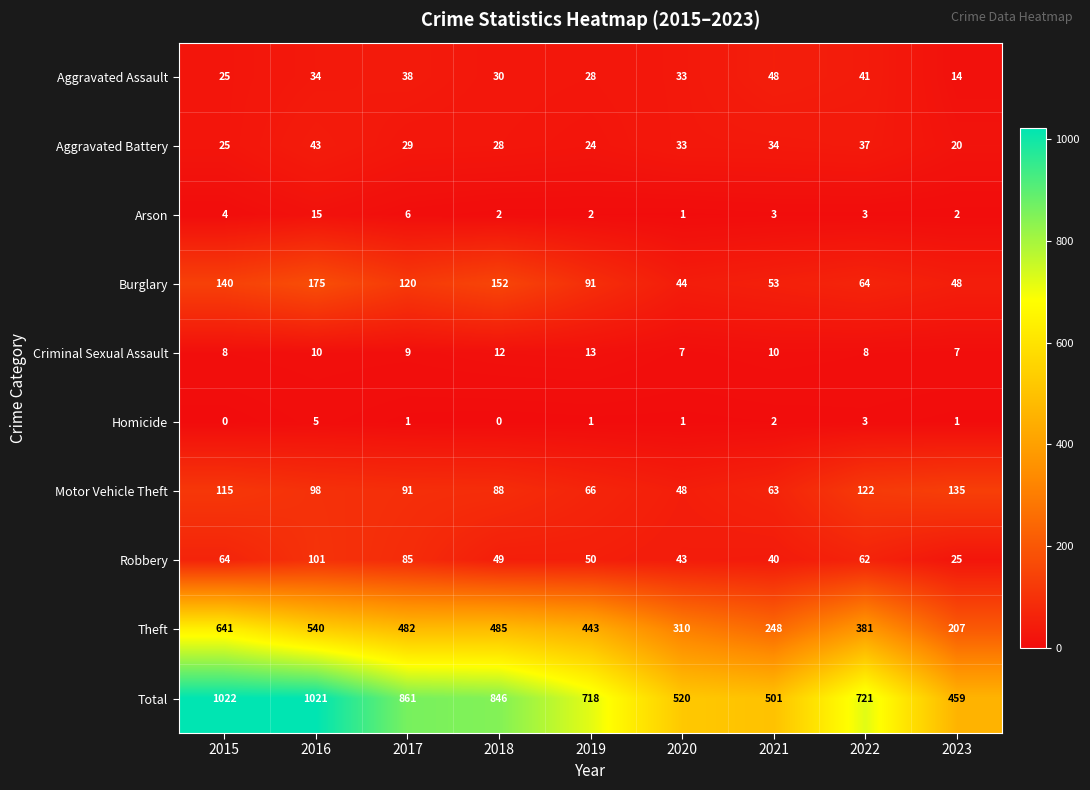

The Aggravated Battery series shows 12 at 2020. True or false?

False